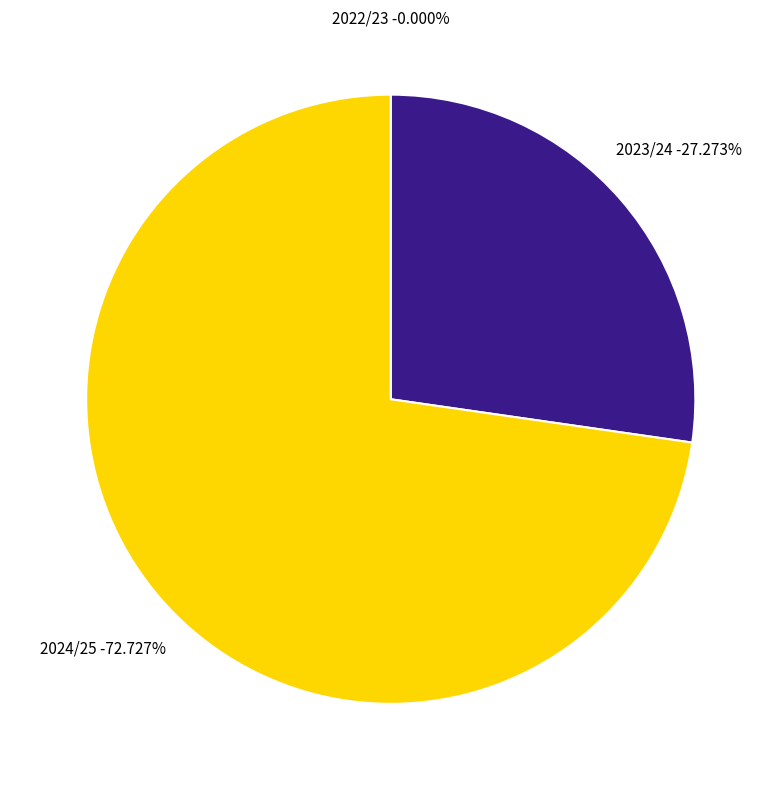

Rank the categories by value from highest to lowest.

2024/25, 2023/24, 2022/23